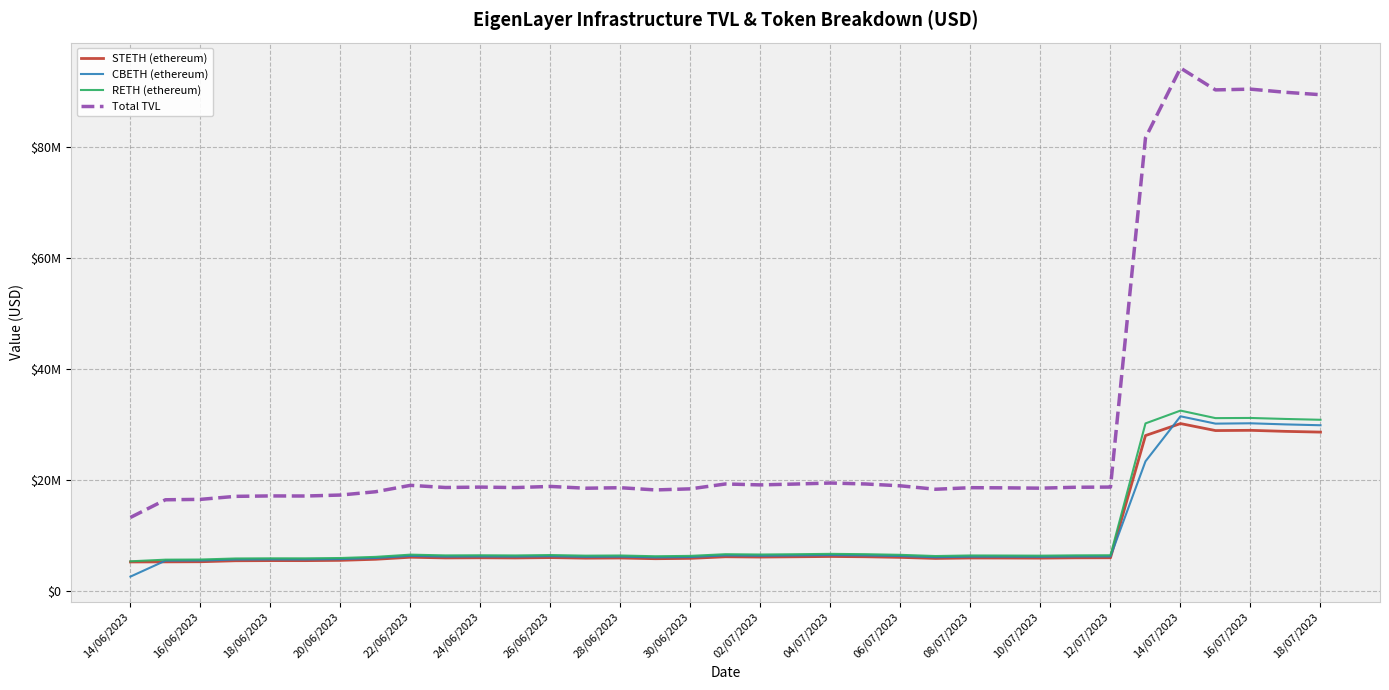

True or false: CBETH (ethereum) has more than 1 points higher than both neighbors.

True